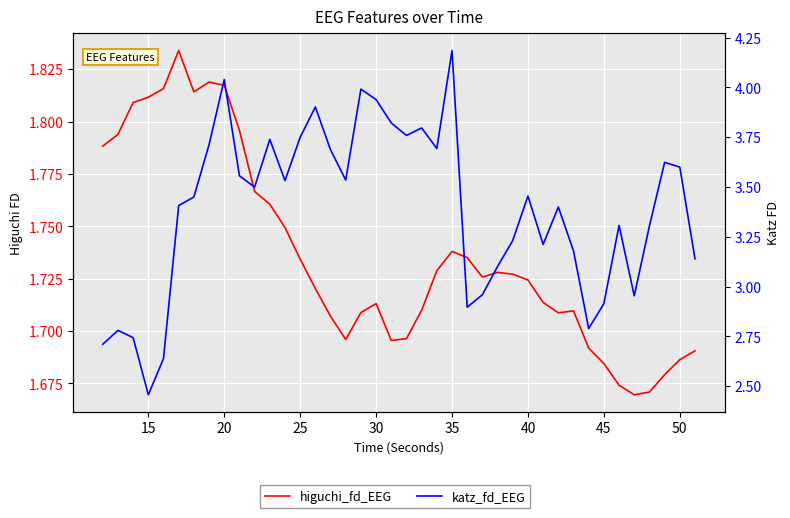

List the series in order of their peak value, lowest first.

higuchi_fd_EEG, katz_fd_EEG